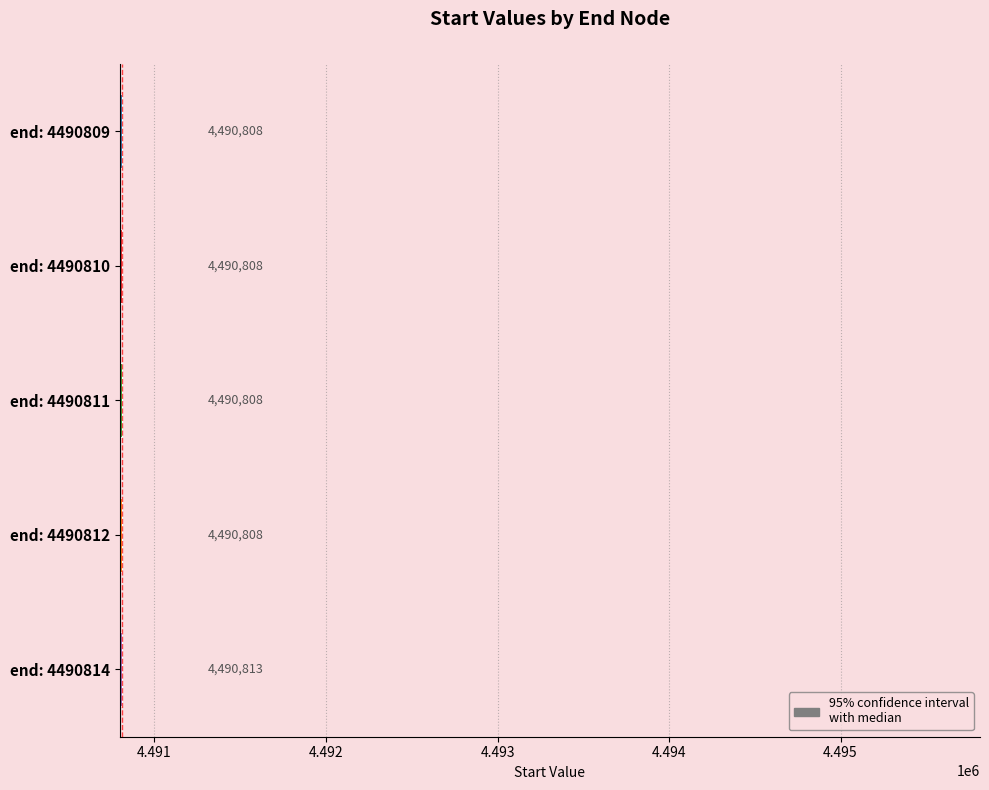

Reading top to bottom, extract all data points from this chart.

4490808	4490808	4490808	4490808	4490813